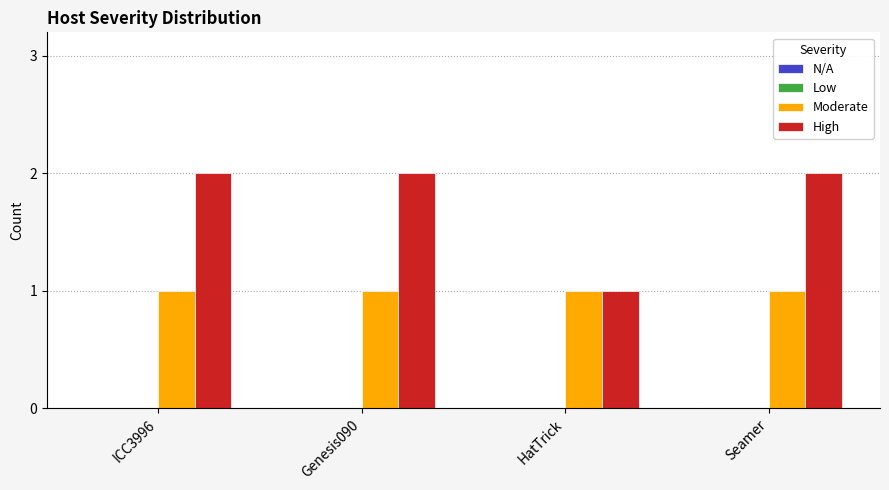

How many bars are there in each group?

2